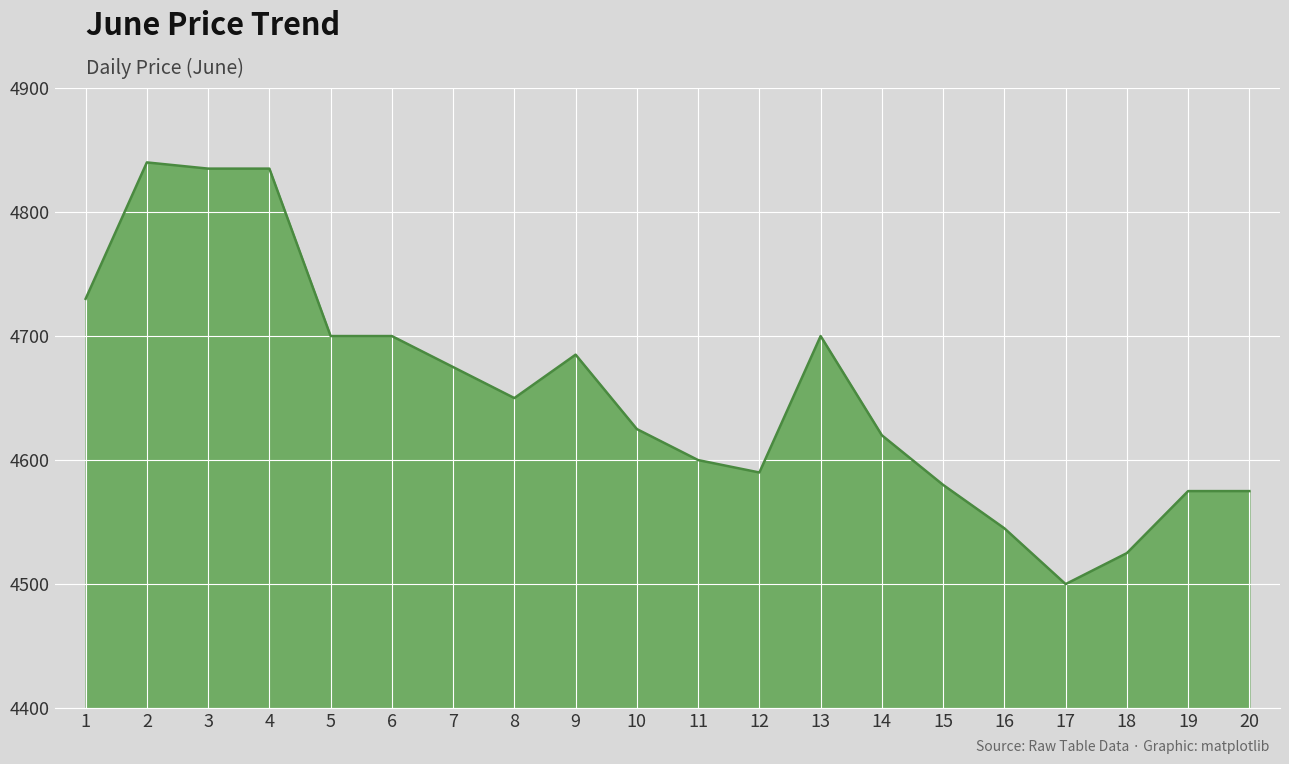

What value does the data have at 12, to the nearest 5?

4590